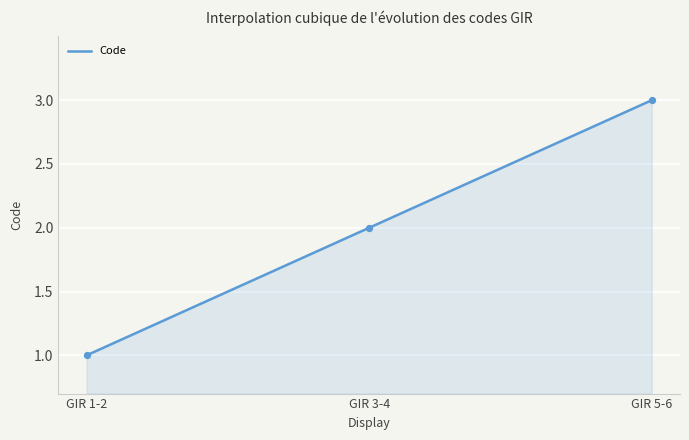

What is the change in value from GIR 1-2 to GIR 3-4?

+1